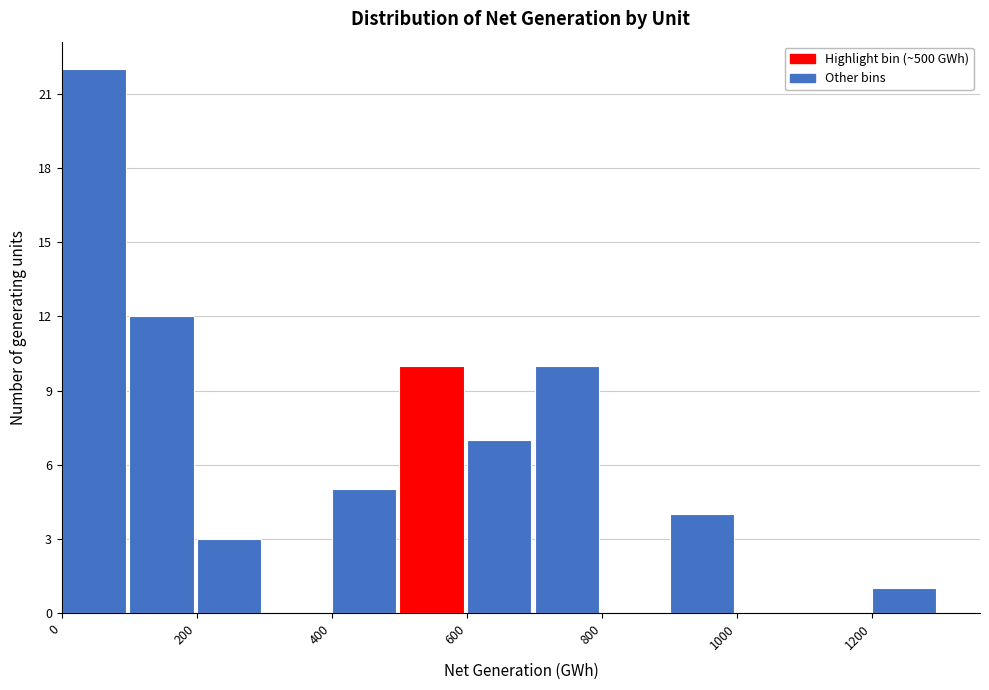

Reading left to right, list every bar in this chart as the range it spans on the x-axis followed by its height. The values are not printed on the chart, so give them approximately, as read against the axis.

0 to 100: 22
100 to 200: 12
200 to 300: 3
300 to 400: 0
400 to 500: 5
500 to 600: 10
600 to 700: 7
700 to 800: 10
800 to 900: 0
900 to 1000: 4
1000 to 1100: 0
1100 to 1200: 0
1200 to 1300: 1